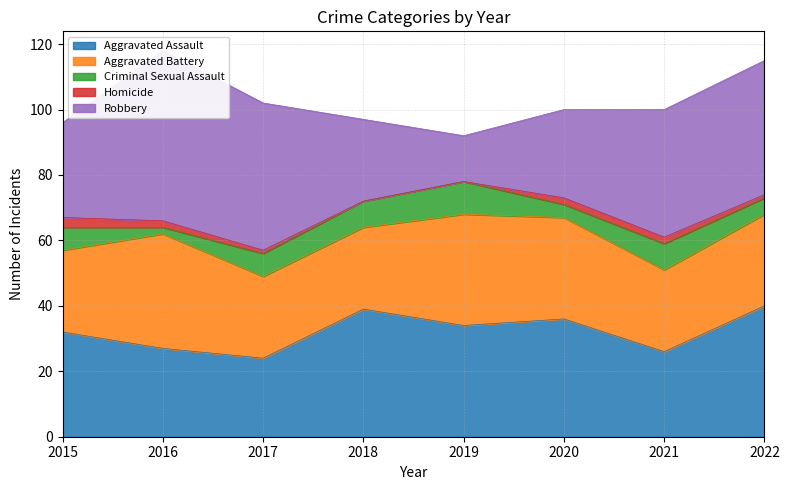

At which category does the chart reach its minimum across all series?

2018